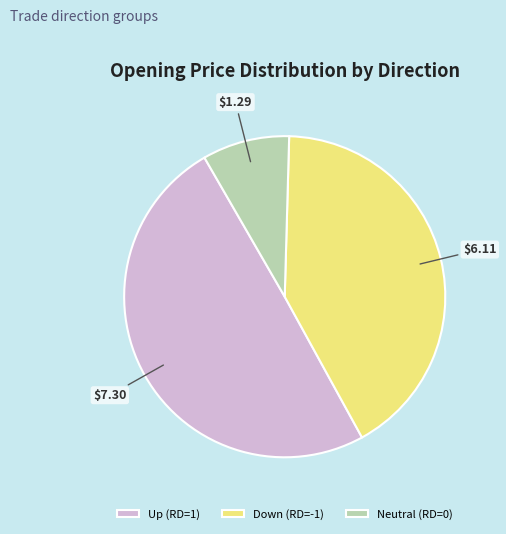

How many segments does this pie chart have?

3